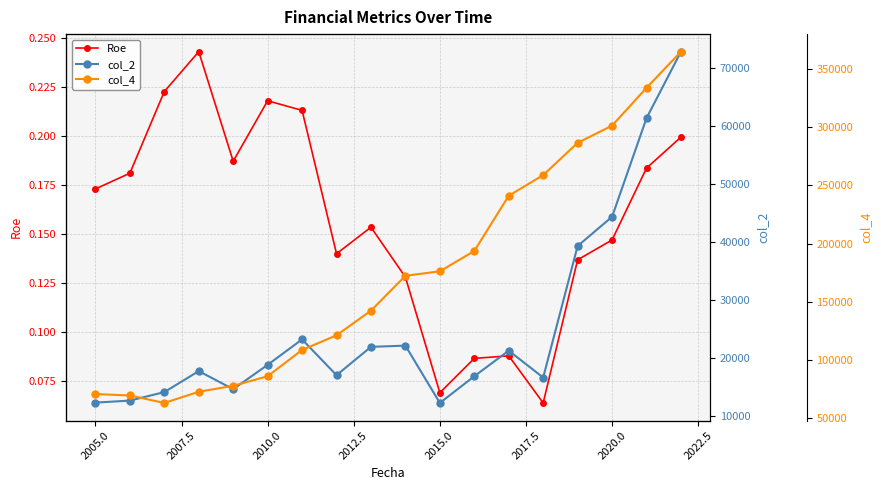

Does the chart display data point markers on the line(s)?

Yes